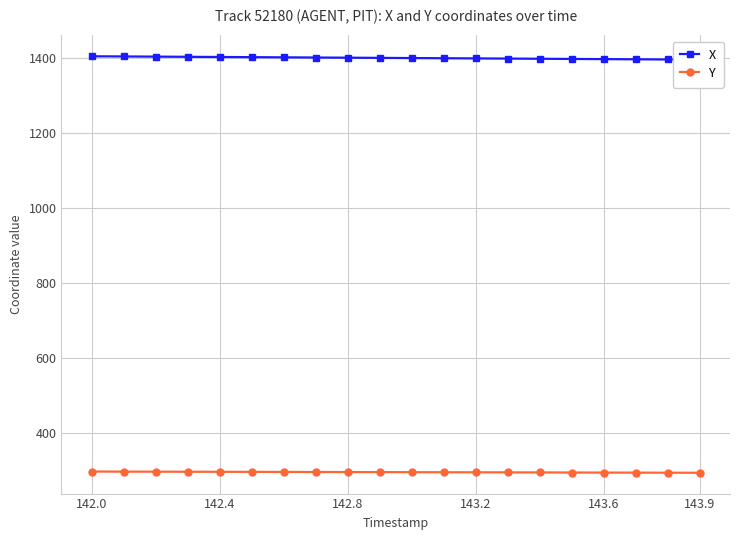

What is the minimum value for Y?

292.9